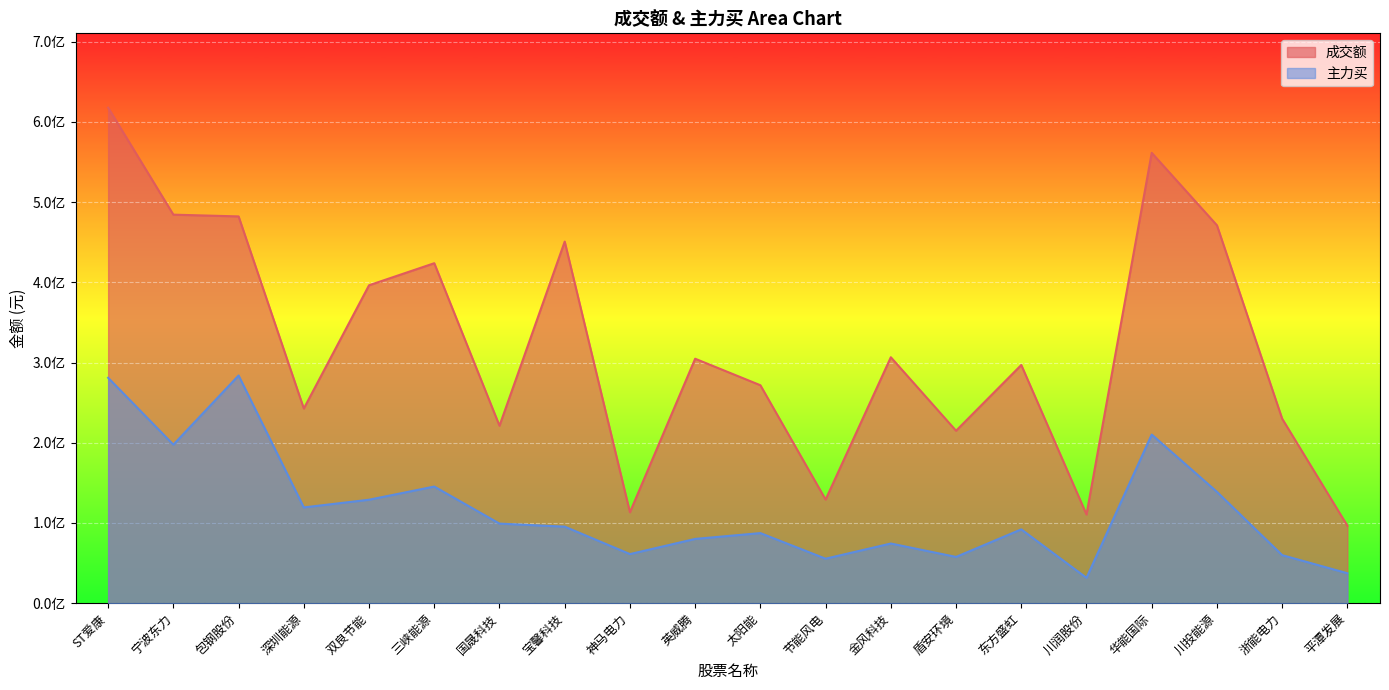

List the series in order of their overall mean, lowest first.

主力买, 成交额